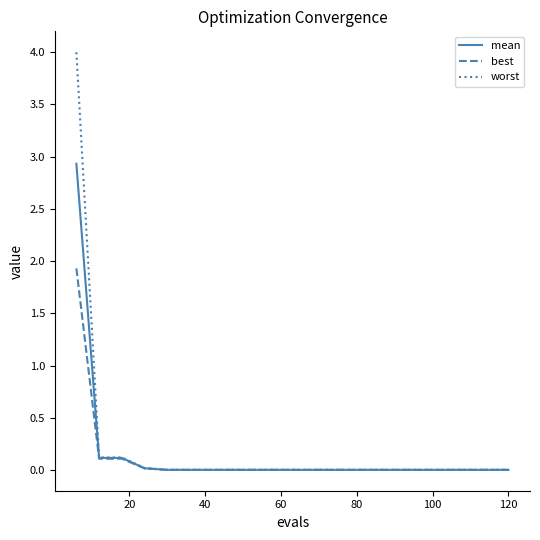

Which series has the widest spread of values?

worst